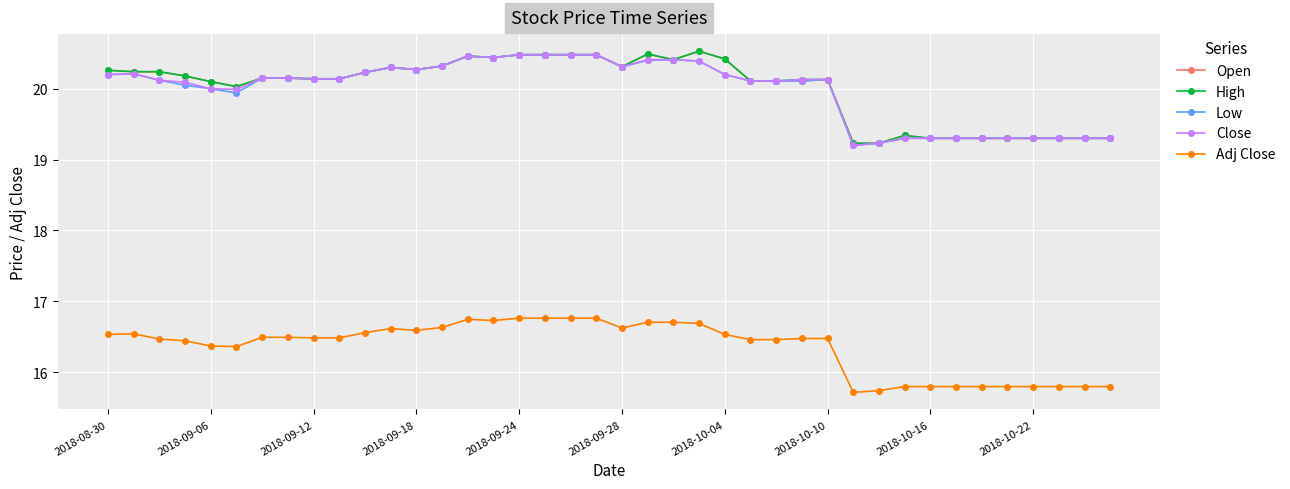

True or false: Adj Close and Close cross at least once.

False